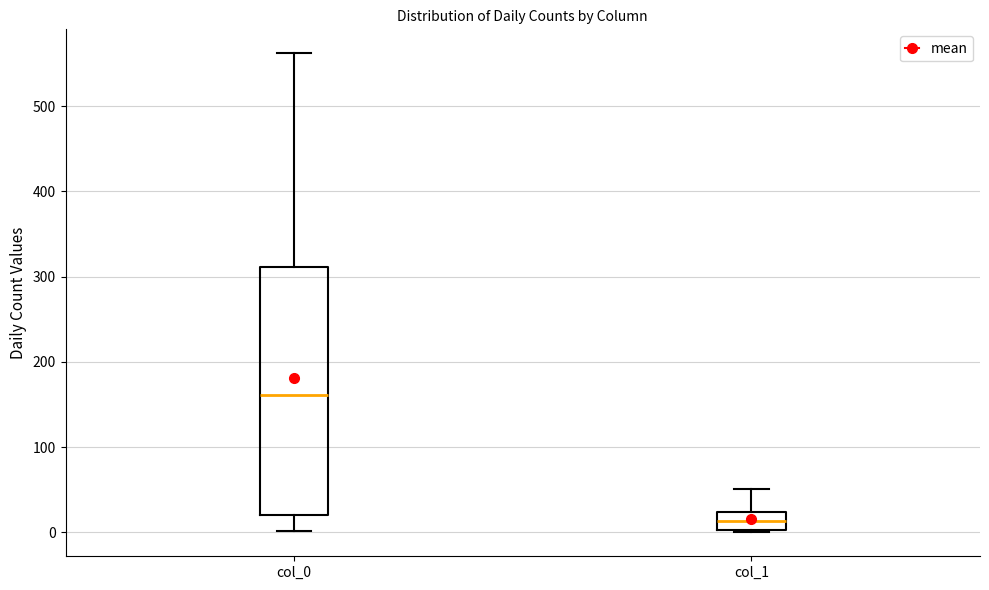

Which box has the highest median line?

col_0